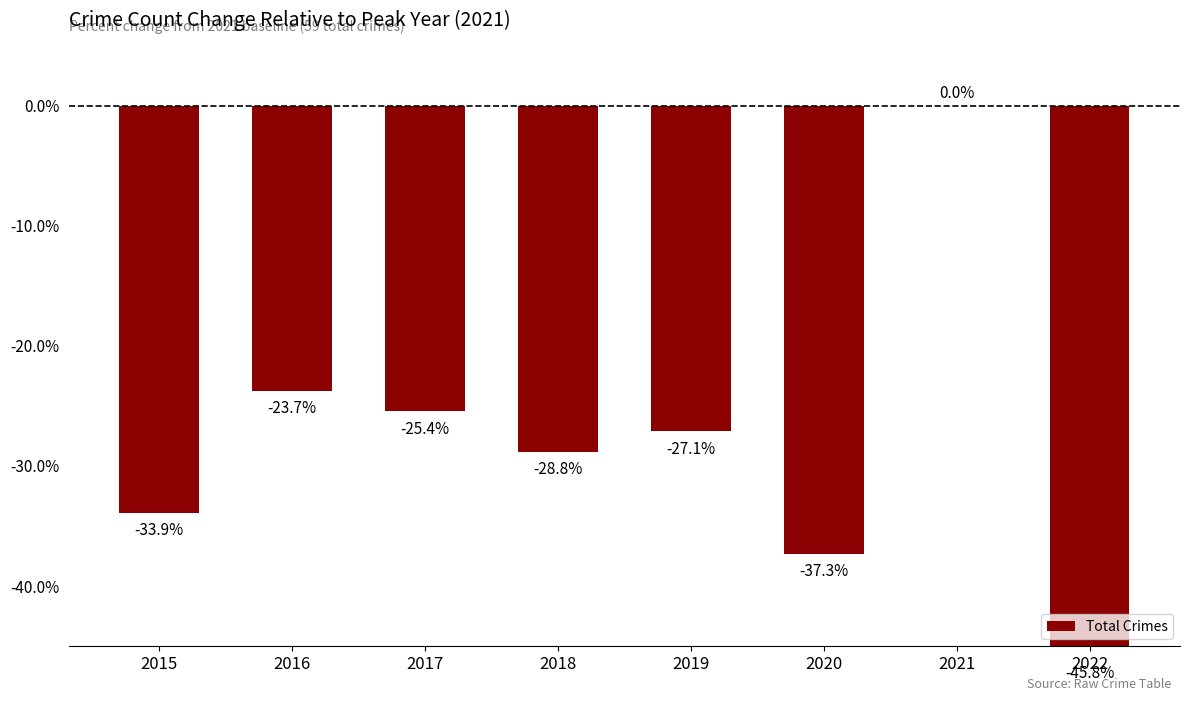

True or false: the data shows -12.6 at 2018.

False